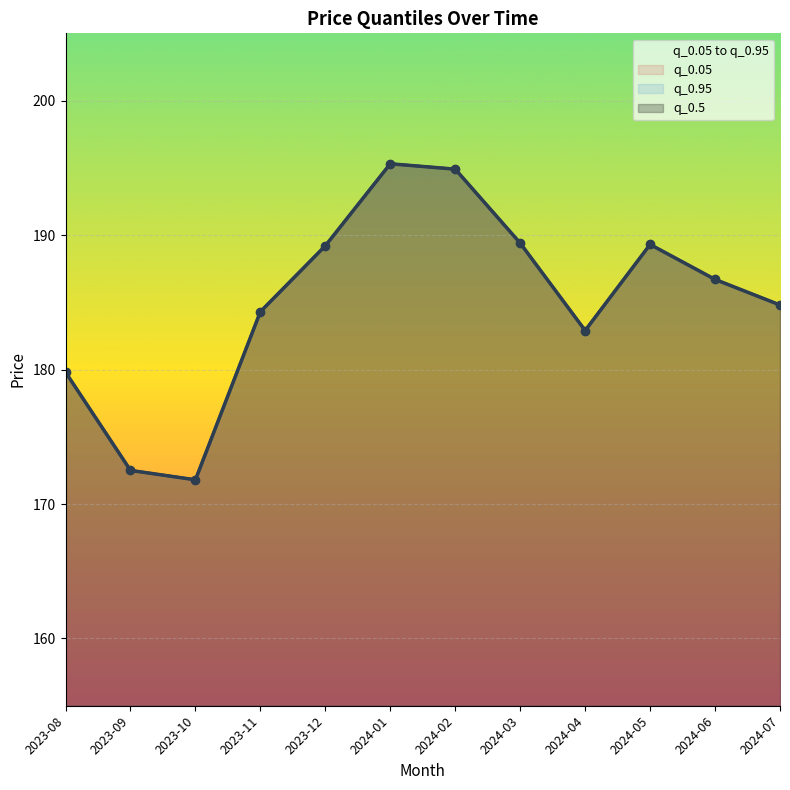

What is the label of the 5th point from the right?

2024-03